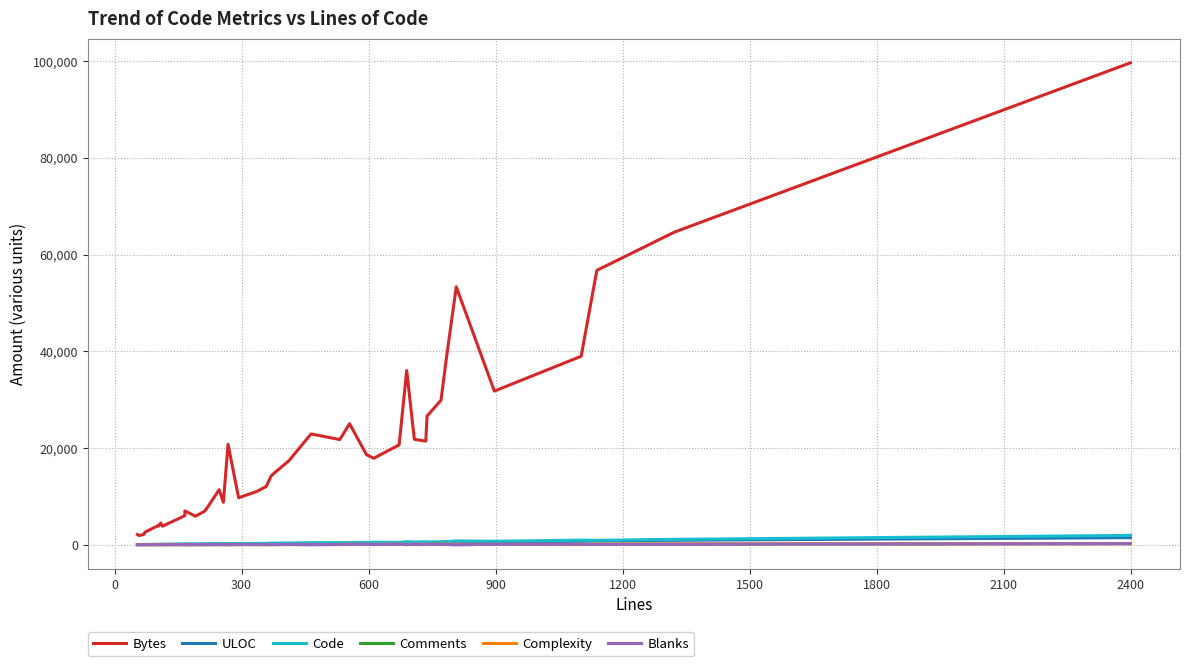

In Complexity, how many points are lower than both neighbors (excluding endpoints)?

11